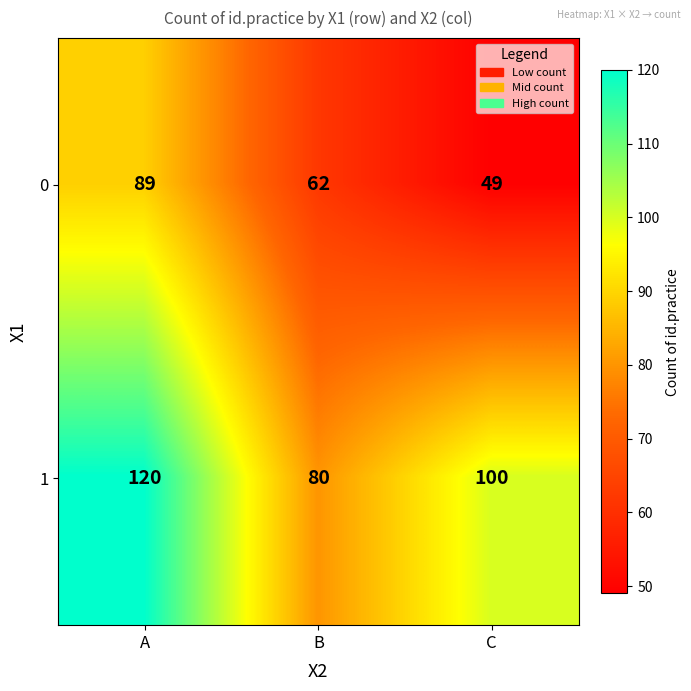

Reading left to right, transcribe all the data shown in this chart.

0: A=89	B=62	C=49
1: A=120	B=80	C=100